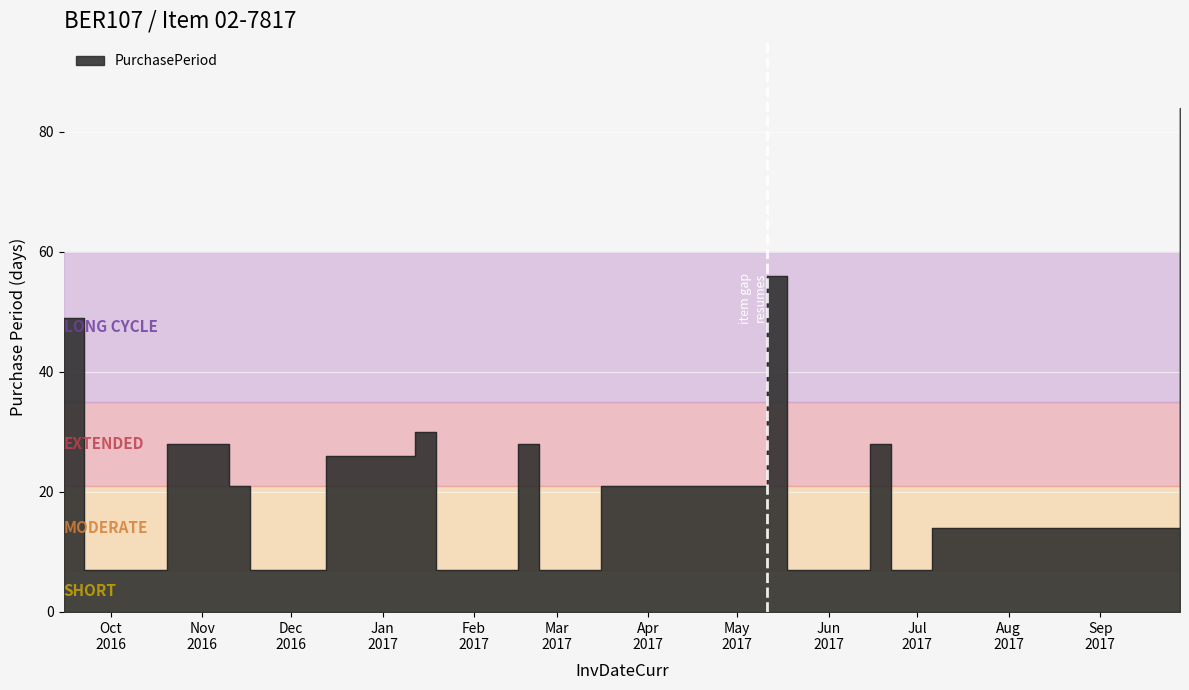

Count the number of values greater than 21.

8